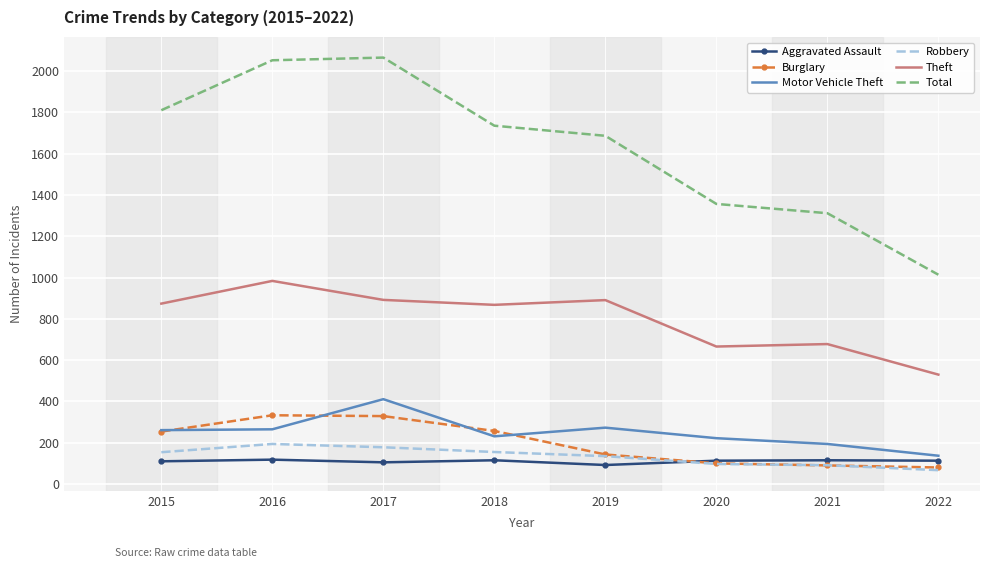

Is it true that Robbery equals 32 at 2015?

False